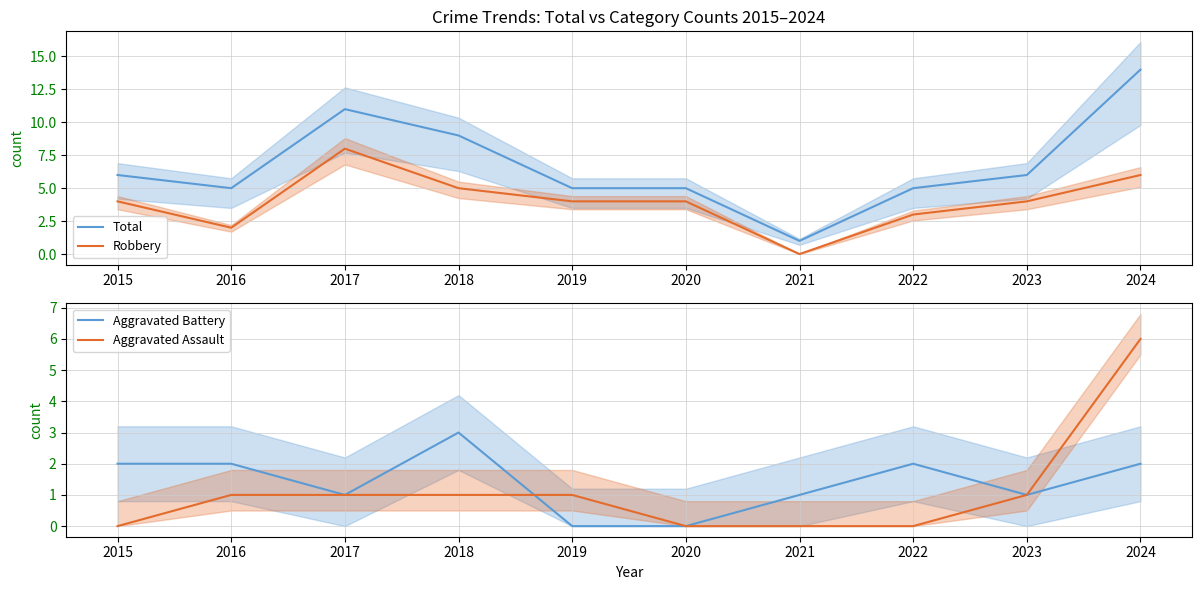

What is the greatest value displayed?

14